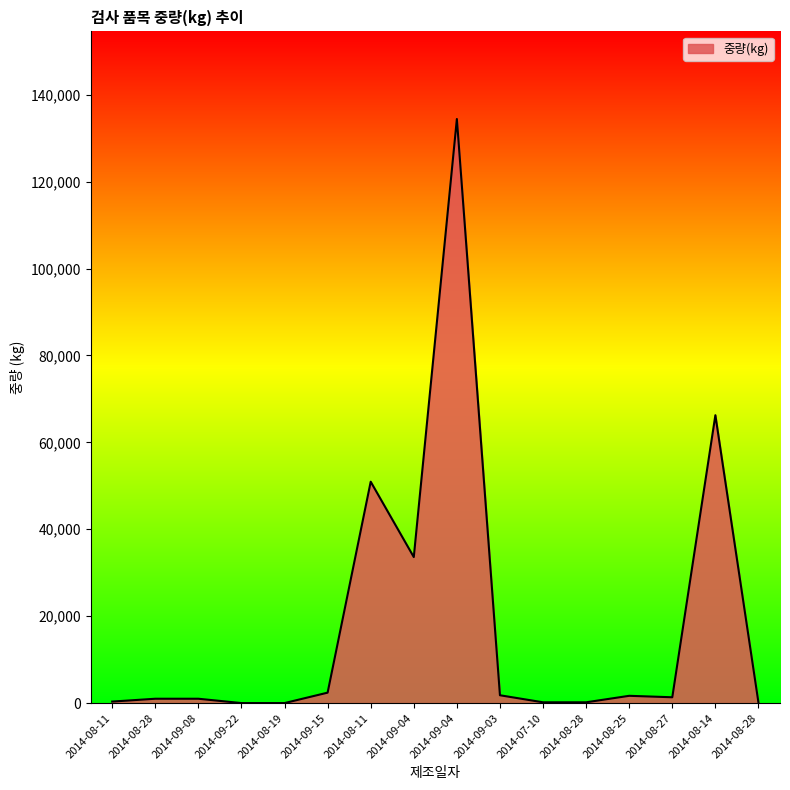

How many lines are shown in the chart?

1